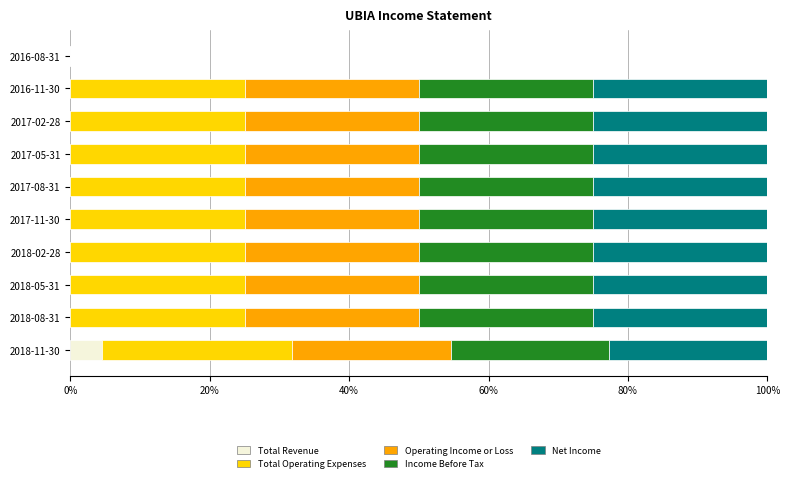

Which category has the highest value in the Total Revenue series?

2018-11-30